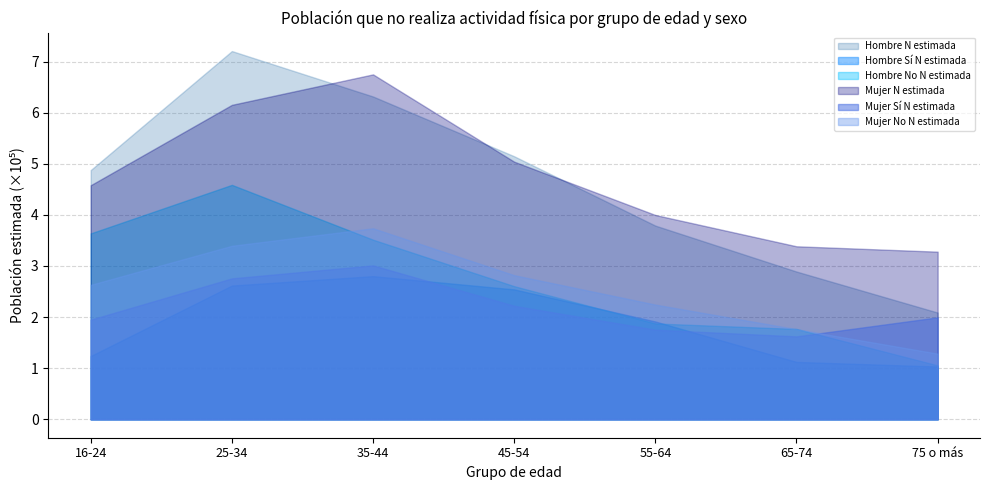

Reading left to right, transcribe all the data shown in this chart.

Hombre N estimada: 16-24=4.9	25-34=7.2	35-44=6.3	45-54=5.1	55-64=3.8	65-74=2.9	75 o más=2.1
Hombre Sí N estimada: 16-24=1.2	25-34=2.6	35-44=2.8	45-54=2.5	55-64=1.9	65-74=1.1	75 o más=1.0
Hombre No N estimada: 16-24=3.6	25-34=4.6	35-44=3.5	45-54=2.6	55-64=1.9	65-74=1.8	75 o más=1.1
Mujer N estimada: 16-24=4.6	25-34=6.2	35-44=6.7	45-54=5.0	55-64=4.0	65-74=3.4	75 o más=3.3
Mujer Sí N estimada: 16-24=1.9	25-34=2.8	35-44=3.0	45-54=2.2	55-64=1.8	65-74=1.6	75 o más=2.0
Mujer No N estimada: 16-24=2.6	25-34=3.4	35-44=3.7	45-54=2.8	55-64=2.2	65-74=1.8	75 o más=1.3